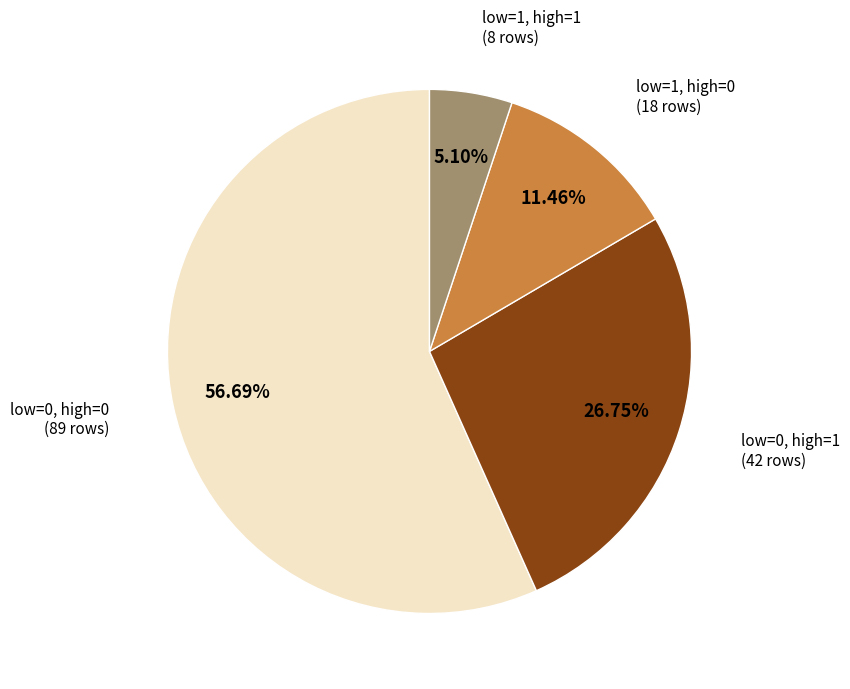

Do low=0, high=1 (42 rows) and low=0, high=0 (89 rows) together represent more than half of the pie?

Yes